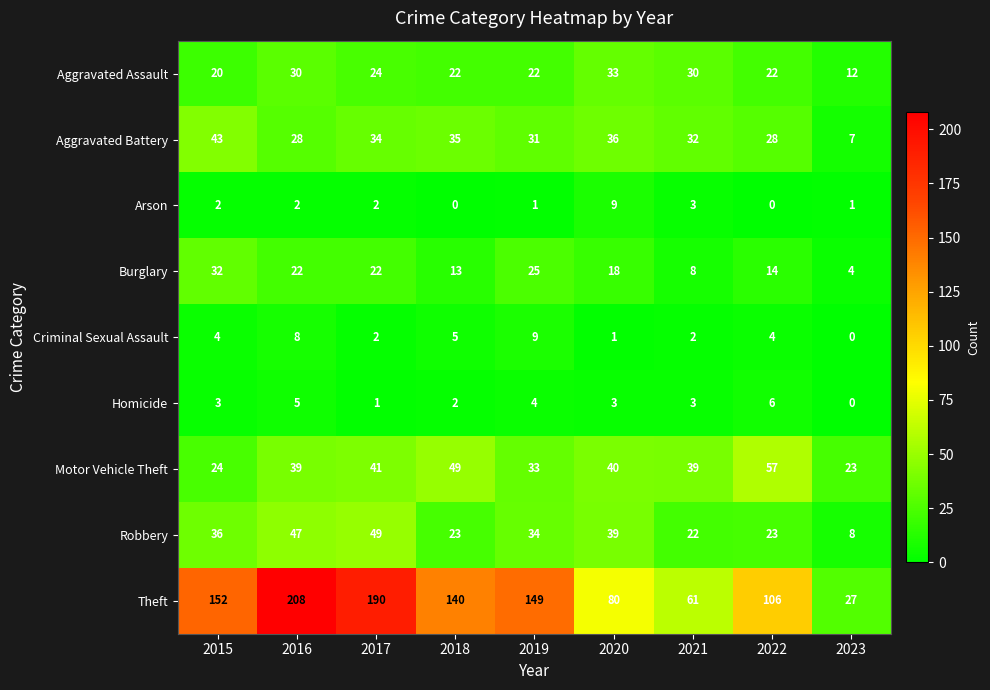

What is the sum of the Robbery values at 2023 and 2016?

55